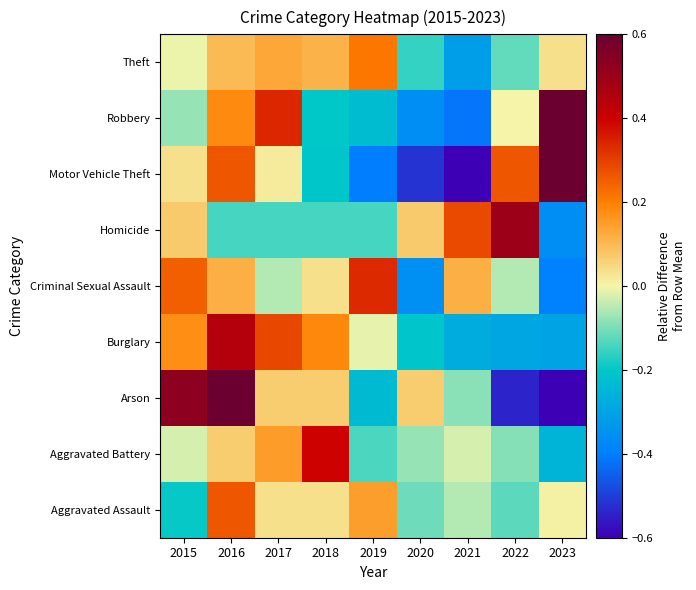

At 2021, list the series in order from smallest to largest.

Motor Vehicle Theft, Robbery, Theft, Burglary, Arson, Aggravated Assault, Aggravated Battery, Criminal Sexual Assault, Homicide